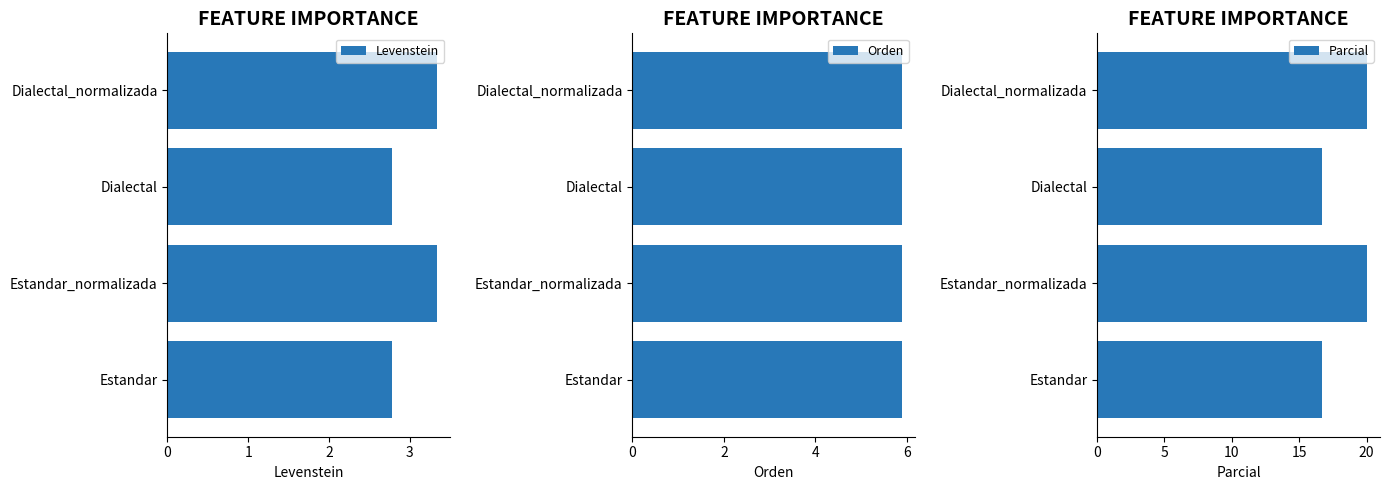

What is the sum of the Levenstein values at Dialectal and Dialectal_normalizada?

6.1